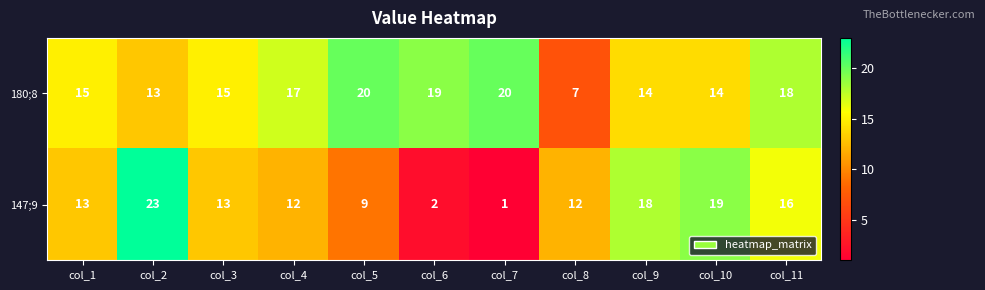

What is the spread (max minus min) of values at col_1?

2